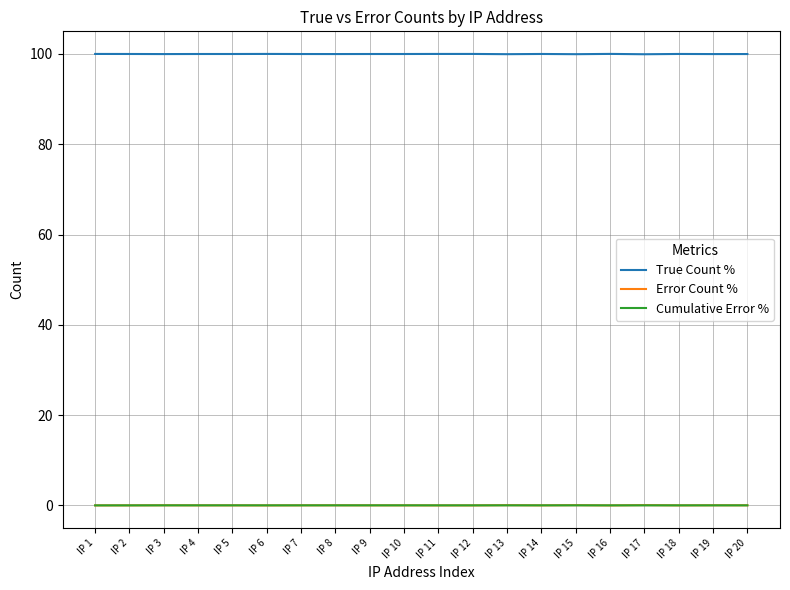

Is it true that True Count % equals 168.0 at IP 2?

False